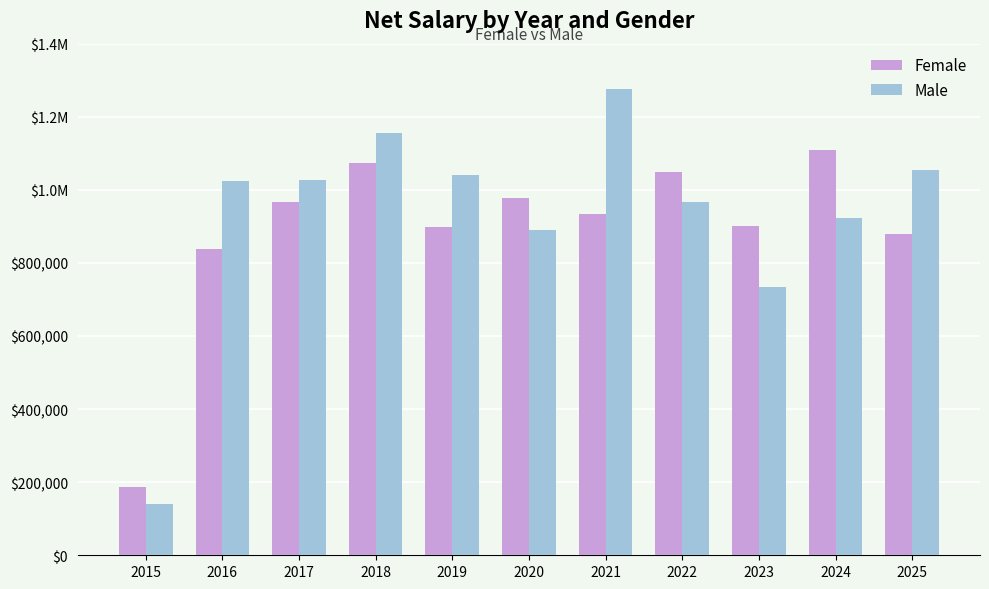

Are the bars grouped side by side (vs. stacked)?

Yes